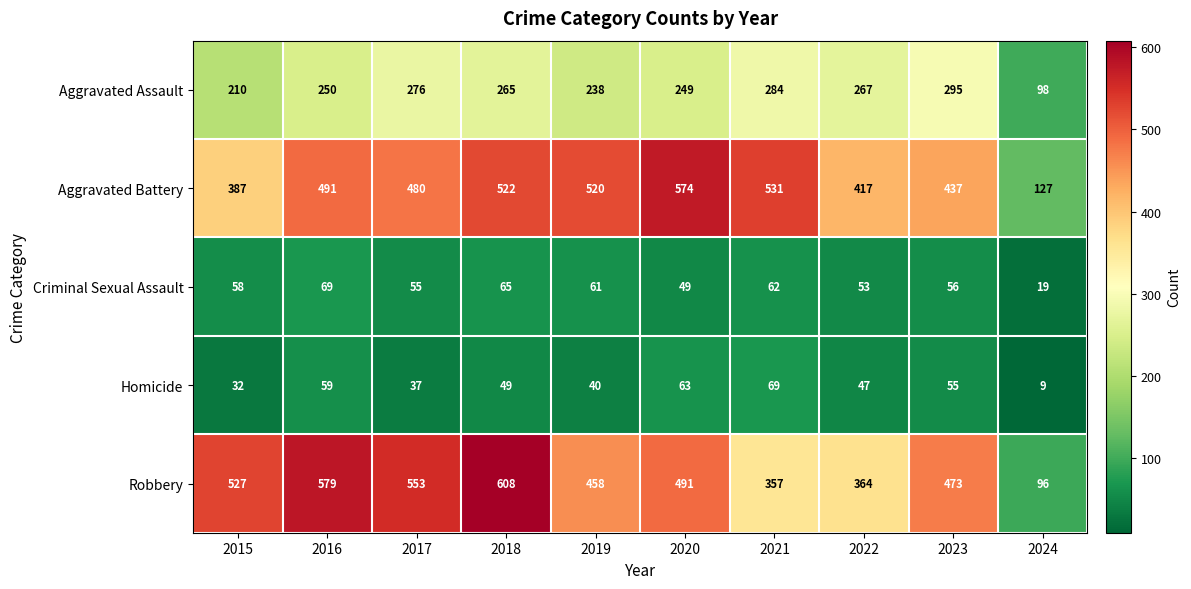

How many distinct data groups are displayed?

5